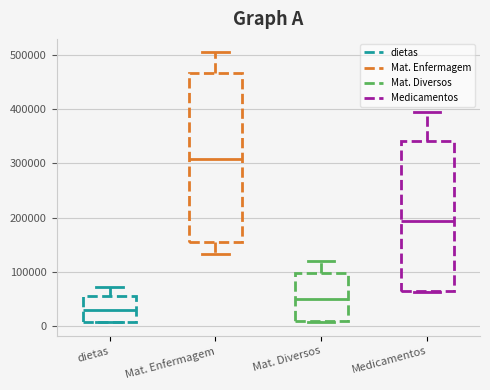

Reading left to right, read every box against the y-axis: the position of its median line, the range the box covers, and the ends of its whiskers. The values are not printed on the chart, so give them approximately, as read against the axis.

dietas: median 30000, box 10000 to 60000, whiskers 10000 to 70000
Mat. Enfermagem: median 310000, box 150000 to 470000, whiskers 130000 to 510000
Mat. Diversos: median 50000, box 10000 to 100000, whiskers 10000 to 120000
Medicamentos: median 190000, box 60000 to 340000, whiskers 60000 to 400000